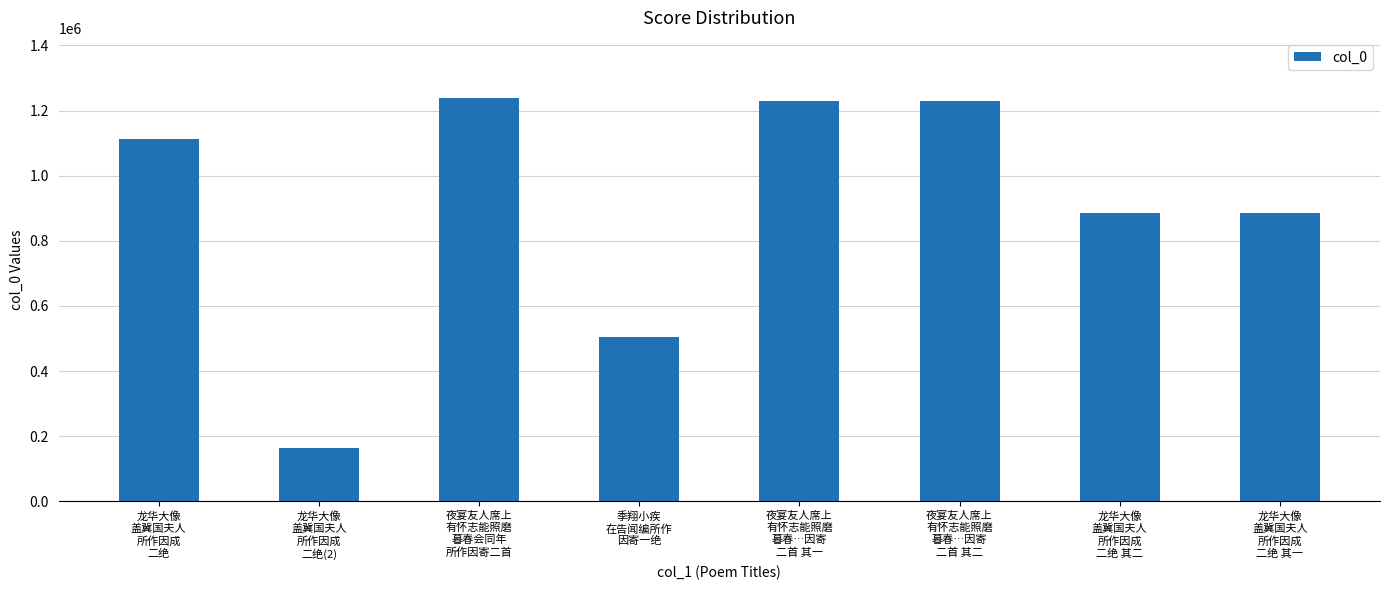

Approximately how many times larger is the value at 龙华大像
盖冀国夫人
所作因成
二绝 compared to 季翔小疾
在告闻编所作
因寄一绝?

2.2